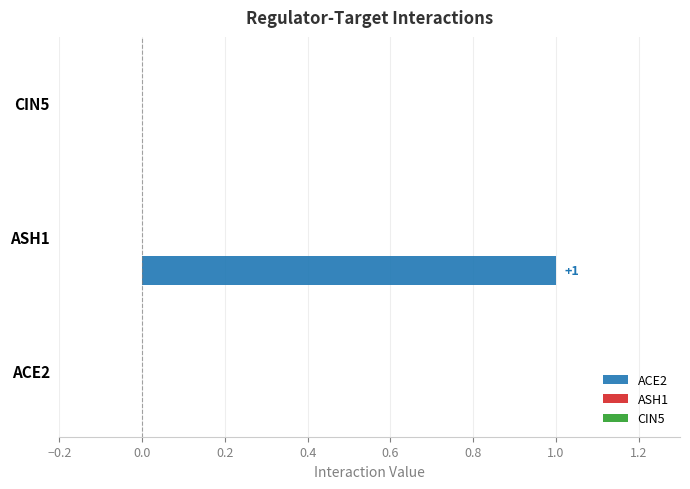

Are the bars horizontal?

Yes